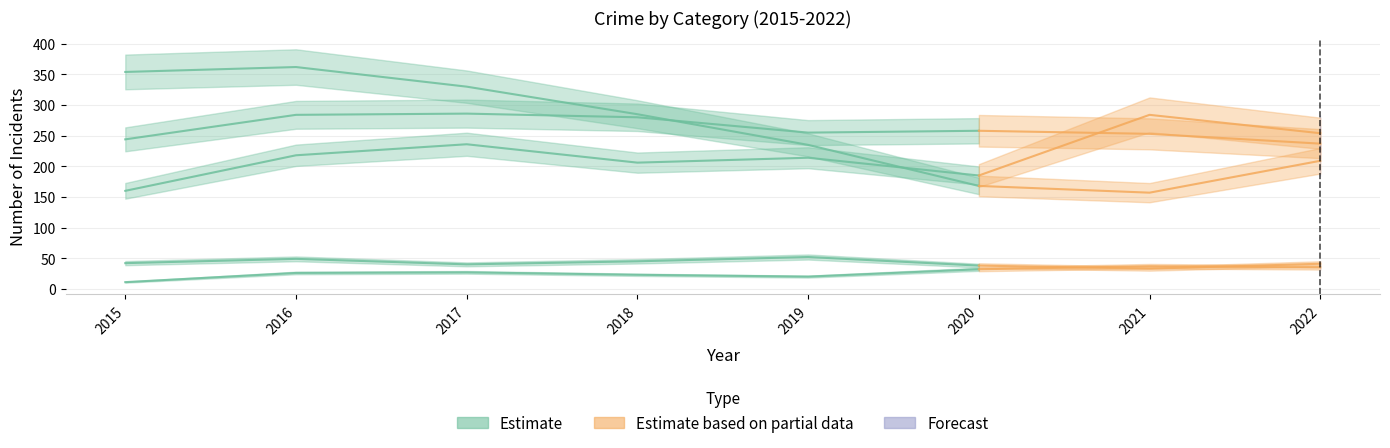

True or false: Criminal Sexual Assault has a value of 33 at 2021.

True